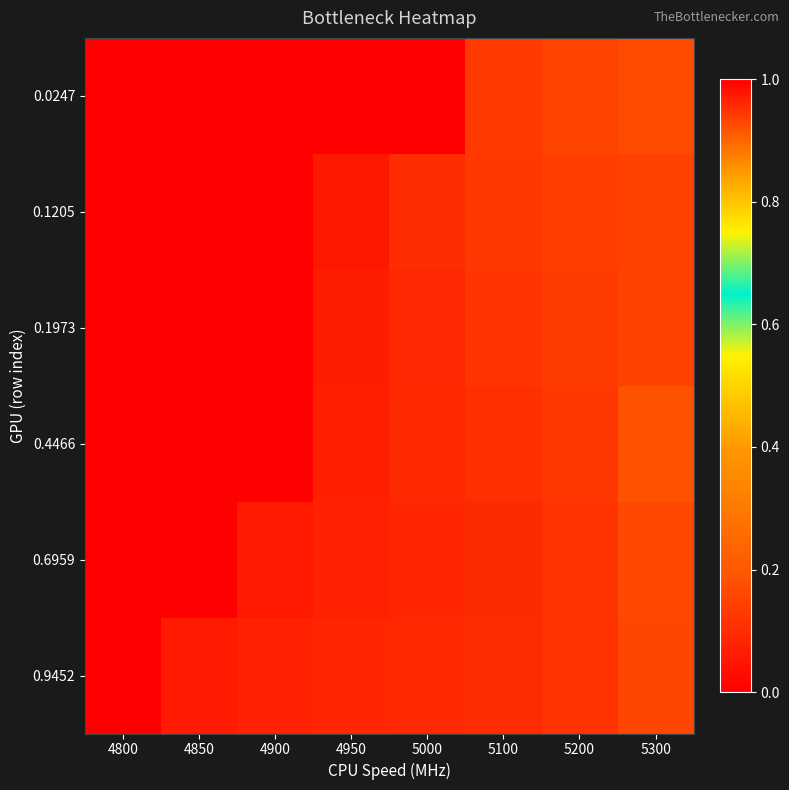

At how many categories does at least one series exceed 0?

8